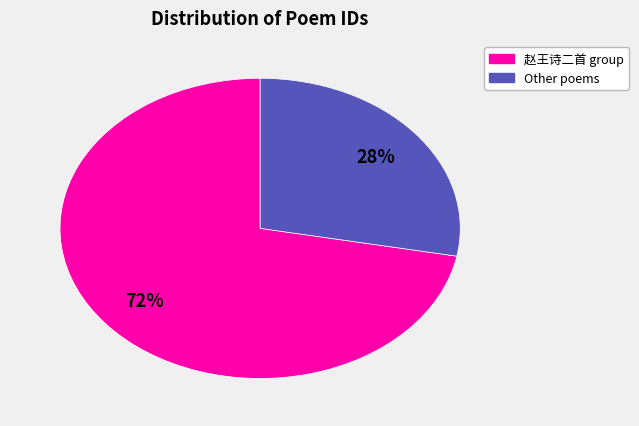

Is there any slice that represents more than half of the pie?

Yes